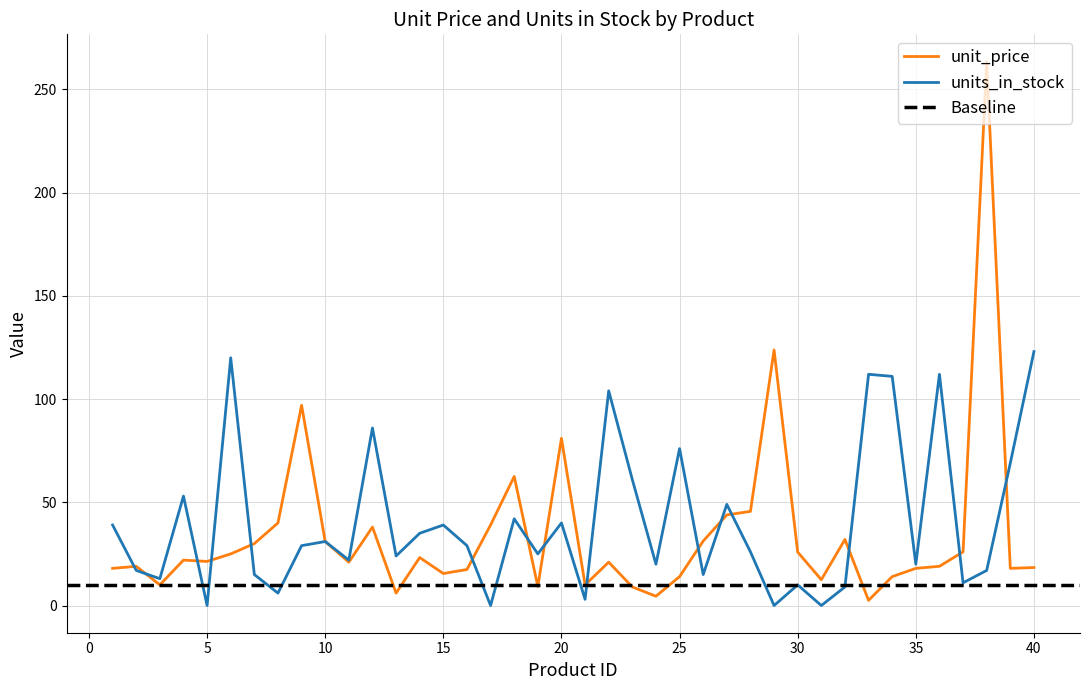

In units_in_stock, how many points are higher than both neighbors (excluding endpoints)?

13